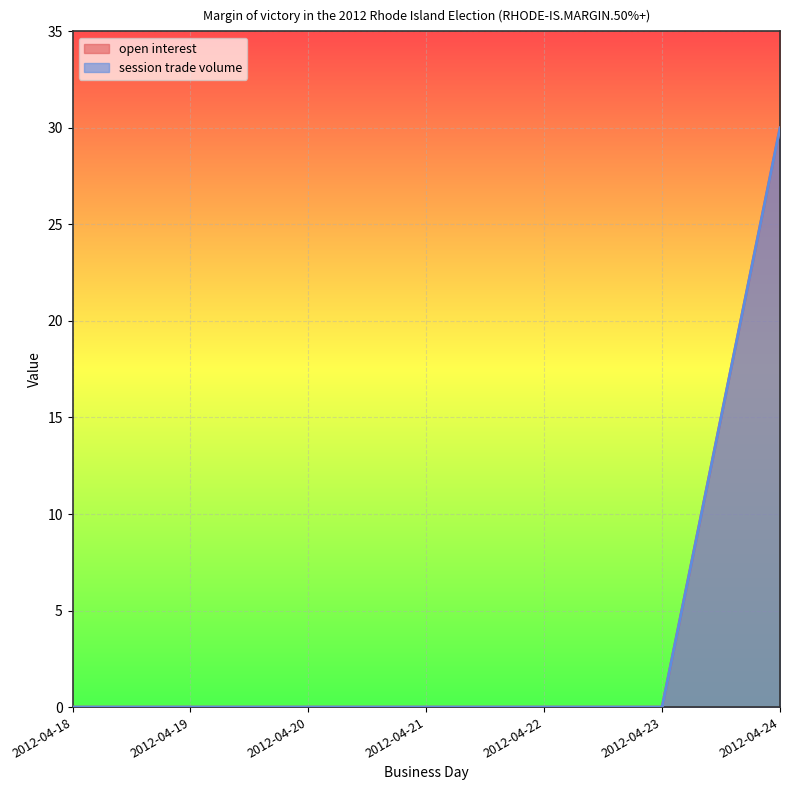

True or false: open interest and session trade volume intersect in this chart.

False